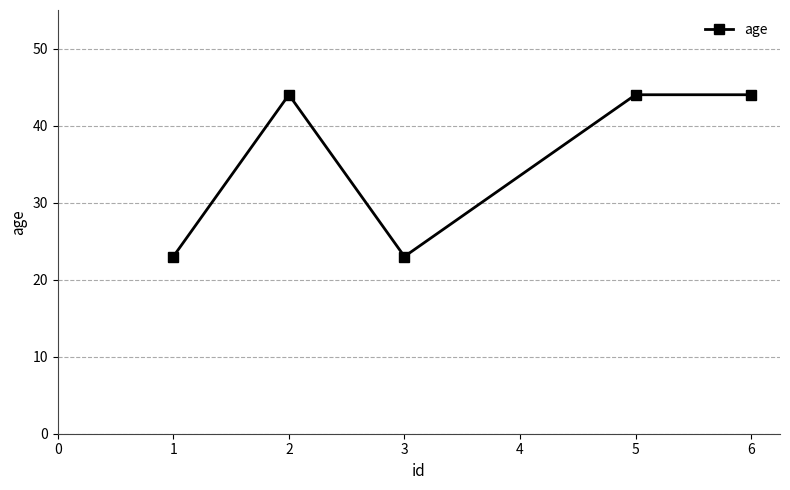

What is the difference between the maximum and second lowest values?

21